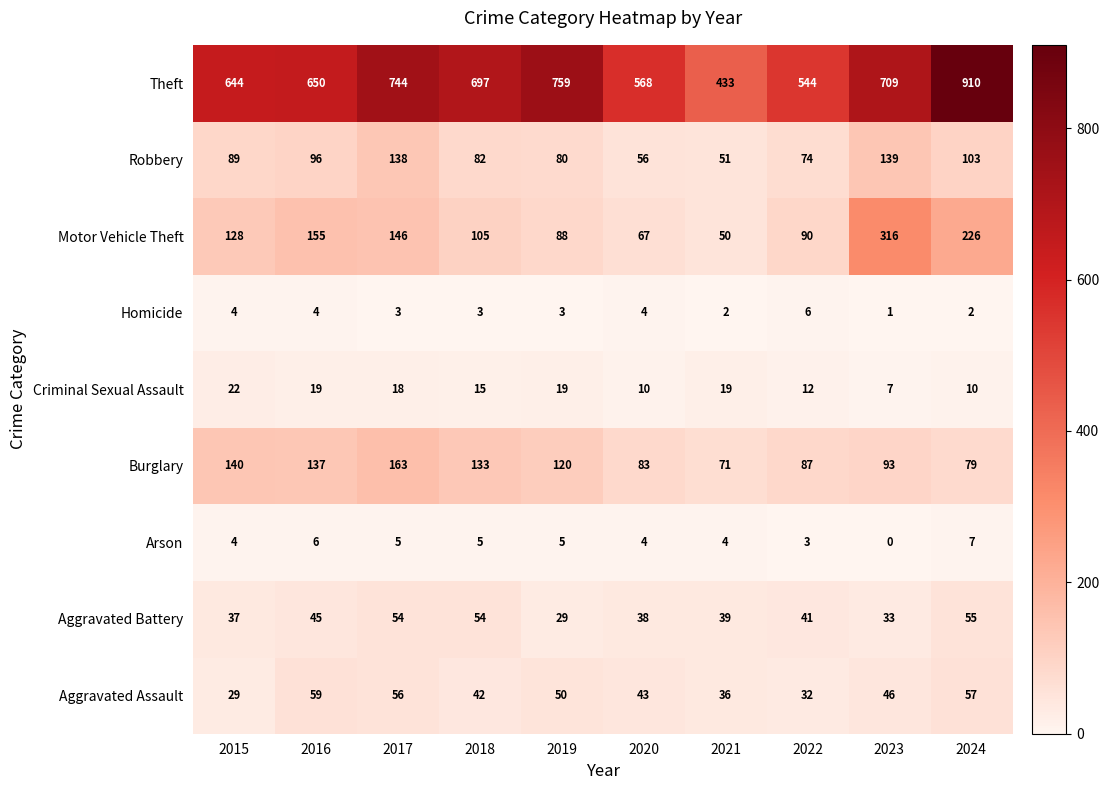

How many values in the Aggravated Battery series are below 41?

5